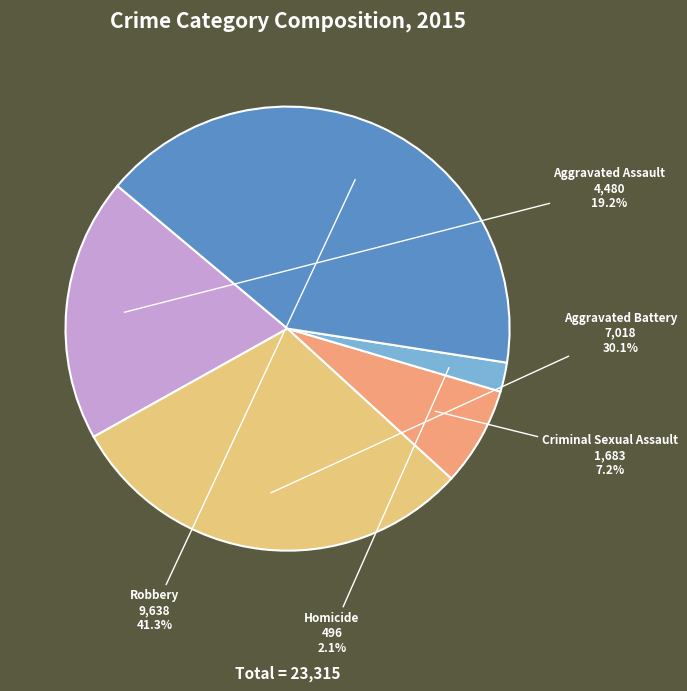

Is it true that Criminal Sexual Assault is 19% of the pie?

False